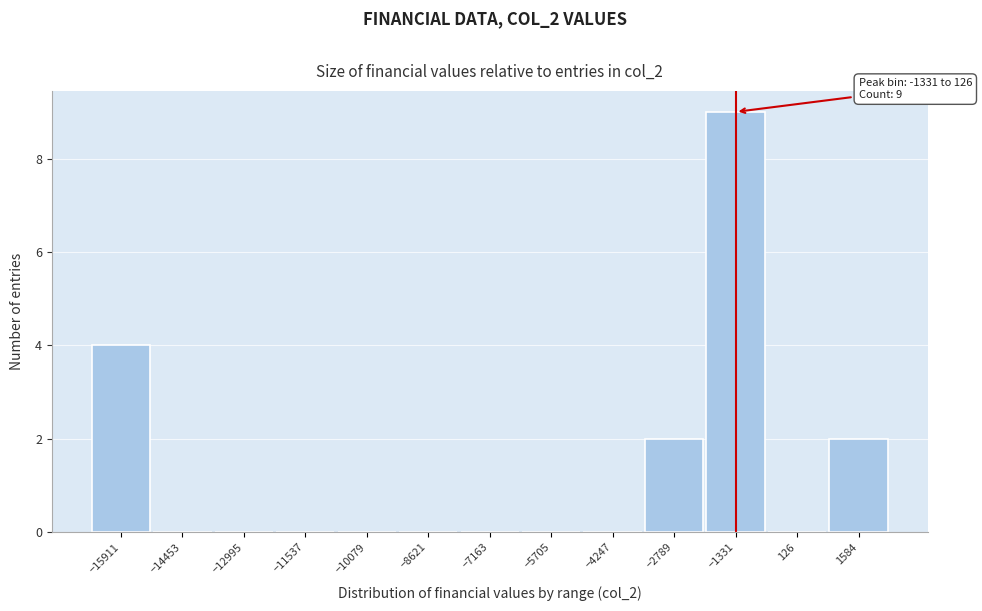

Reading left to right, what are all the values shown in this chart?

−15911=4	−14453=0	−12995=0	−11537=0	−10079=0	−8621=0	−7163=0	−5705=0	−4247=0	−2789=2	−1331=9	126=0	1584=2